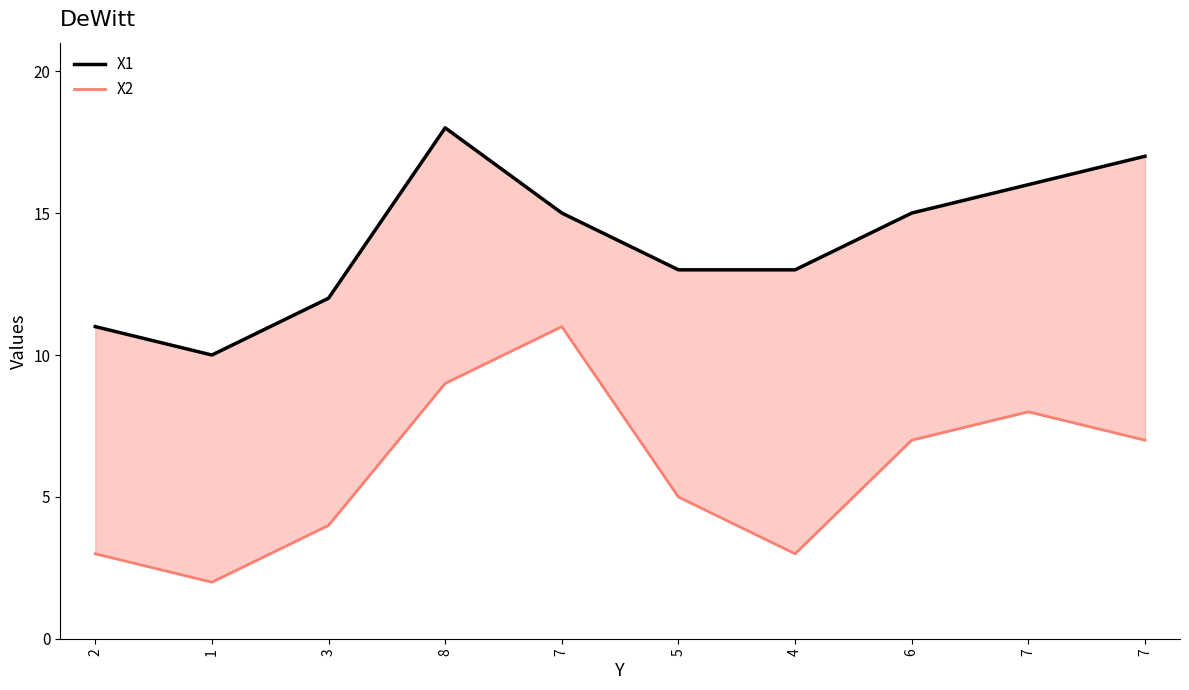

What is the label of the 5th point from the right?

5